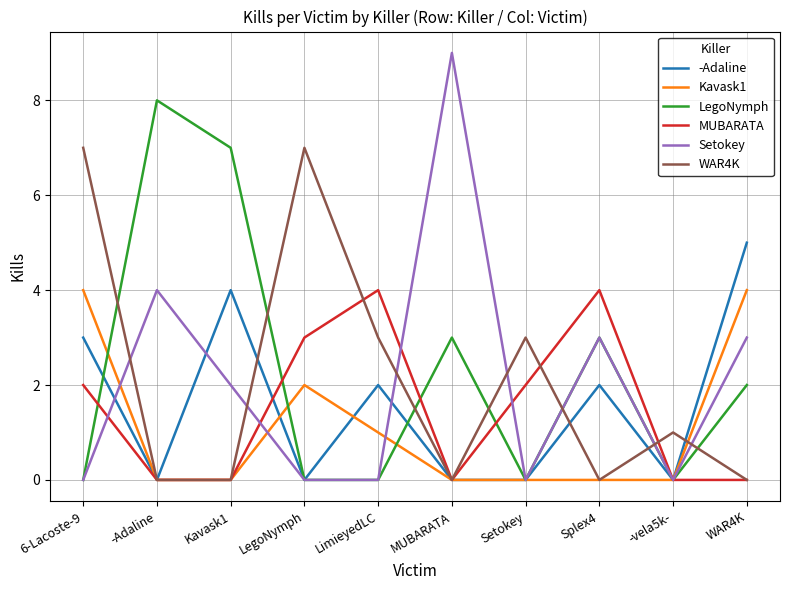

Which series ends up on top after the final intersection of Setokey and WAR4K?

Setokey